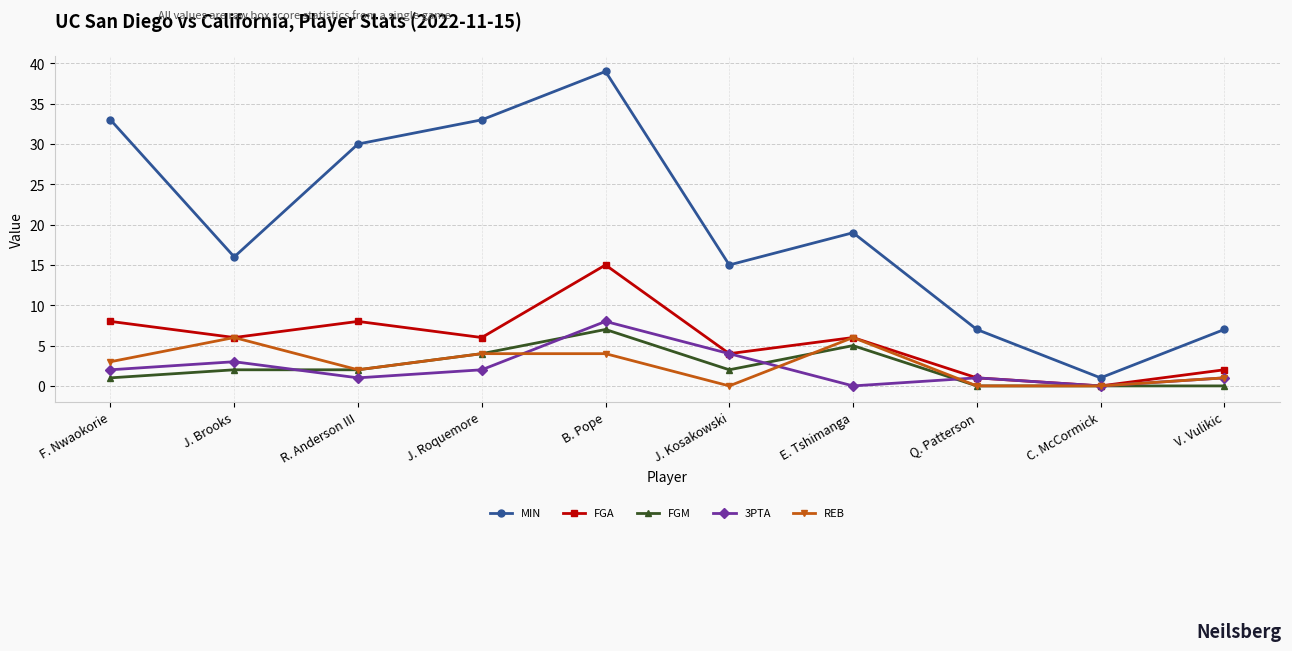

What are all the series names shown in the legend?

MIN, FGA, FGM, 3PTA, REB